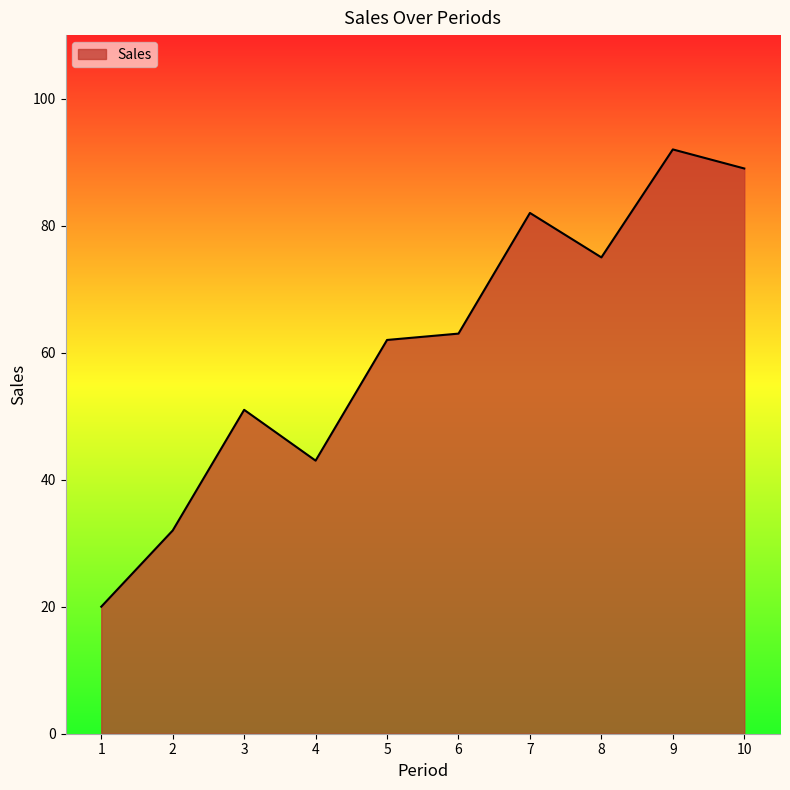

Which has a higher value, 1 or 8?

8